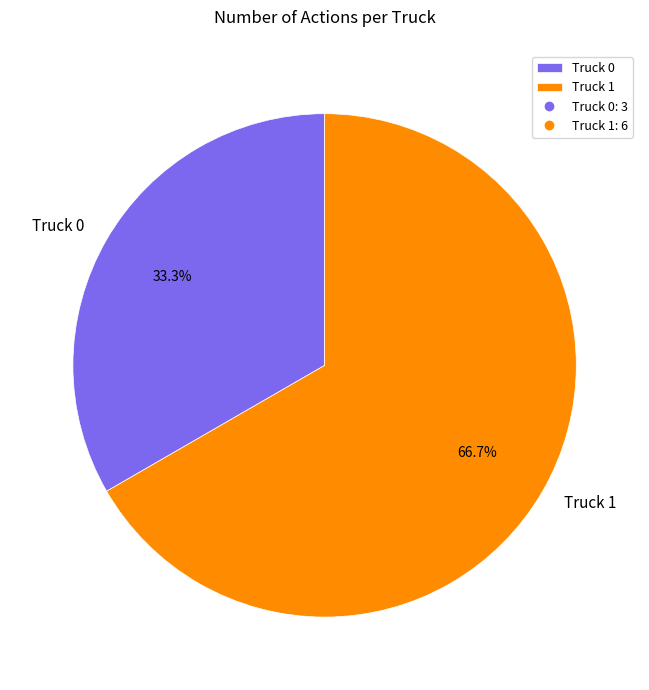

What portion of the pie excludes Truck 0?

66.7%